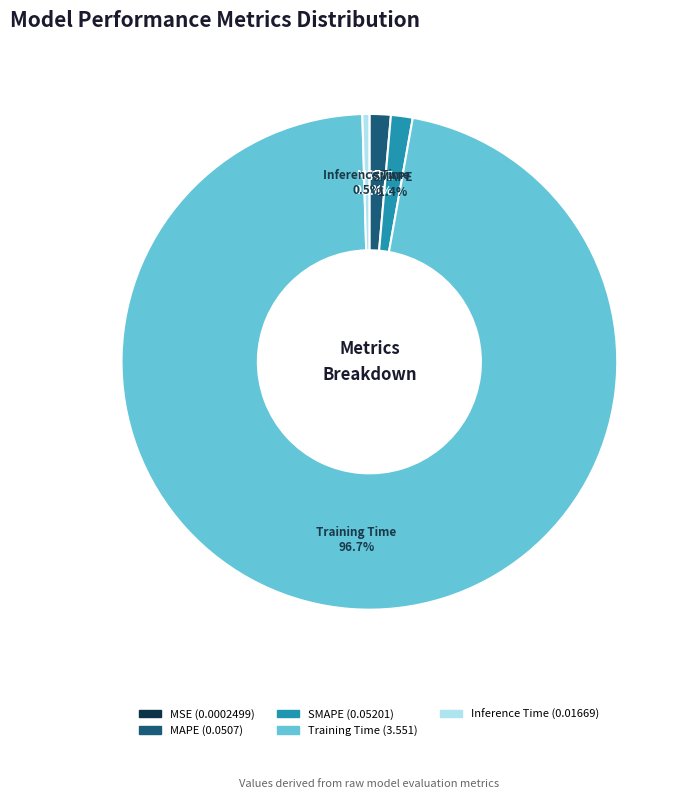

The SMAPE slice represents 9% of the pie. True or false?

False